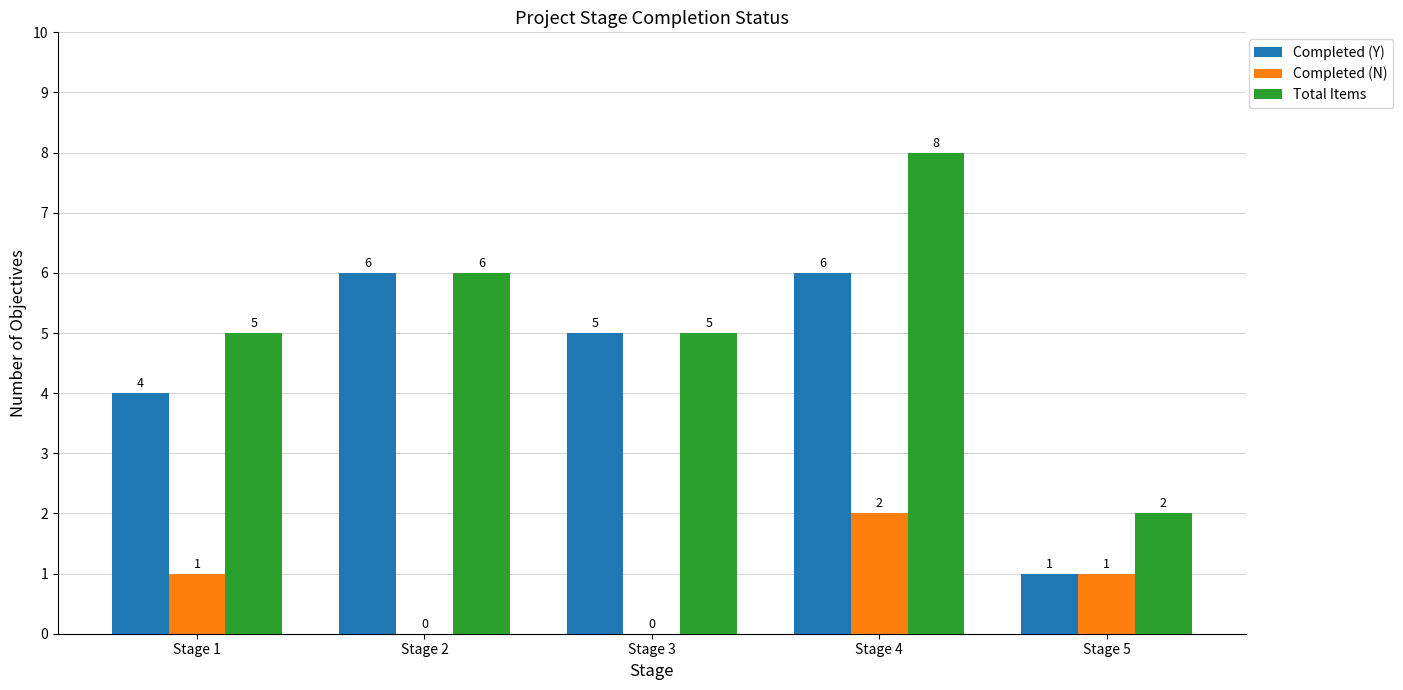

How many Completed (N) values are between 0 and 1?

4